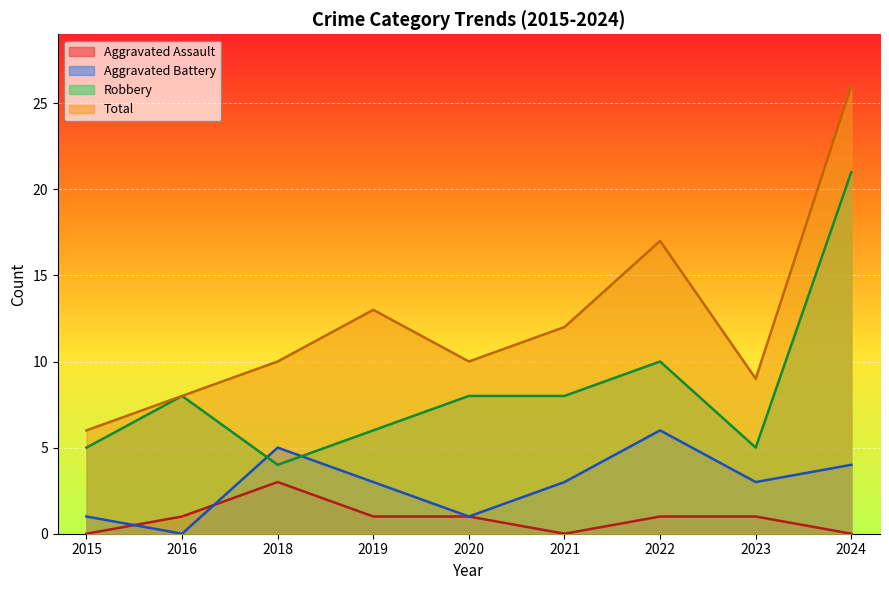

The Aggravated Assault series shows 5 at 2018. True or false?

False